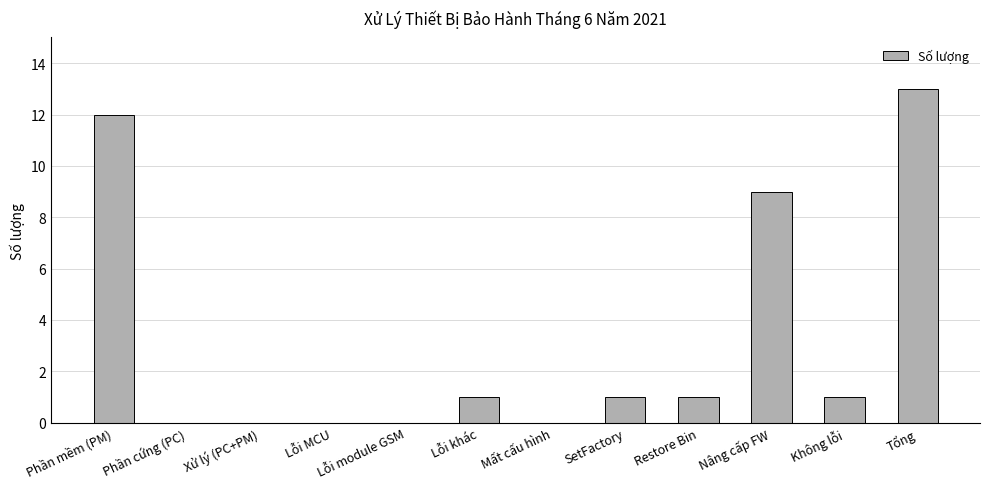

Does the chart contain stacked bars?

No